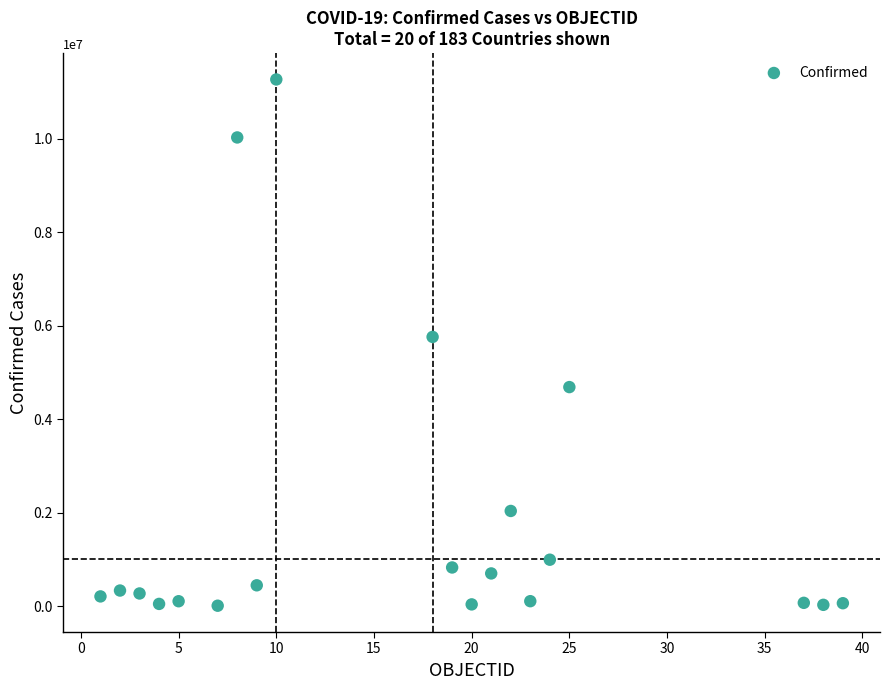

What is the range of Y values (max minus min)?

11265156